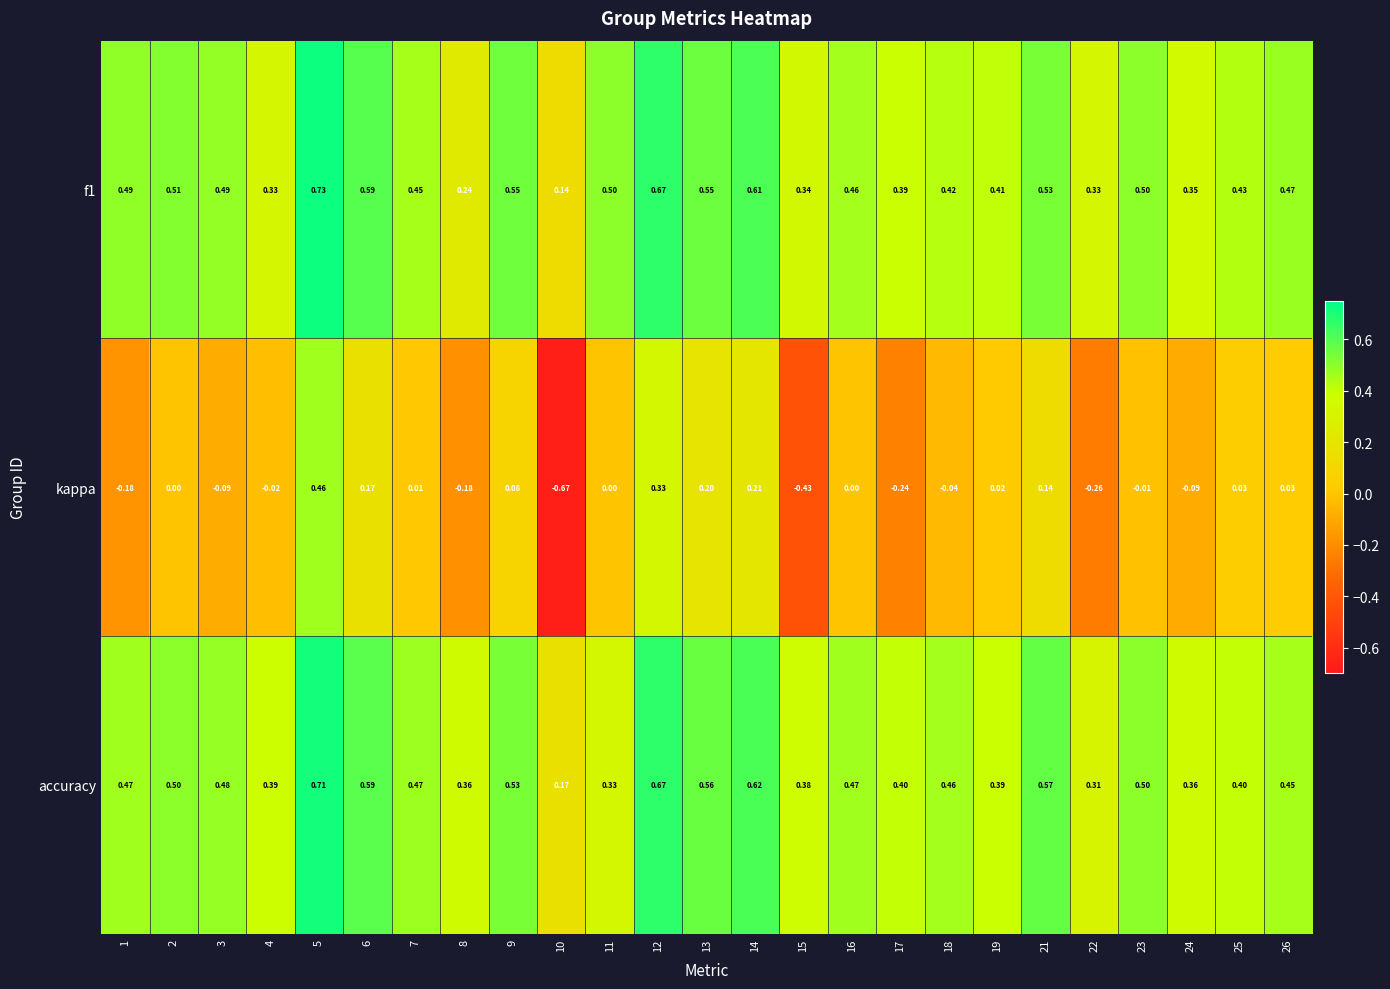

Between 12 and 24, which series saw the biggest shift?

kappa